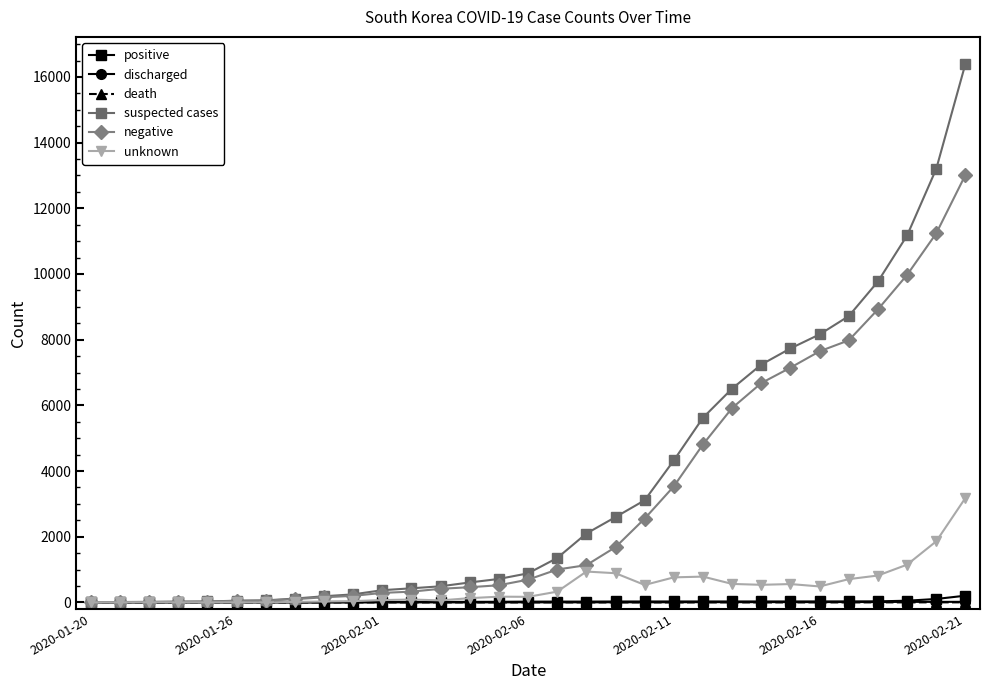

How many lines are shown in the chart?

6